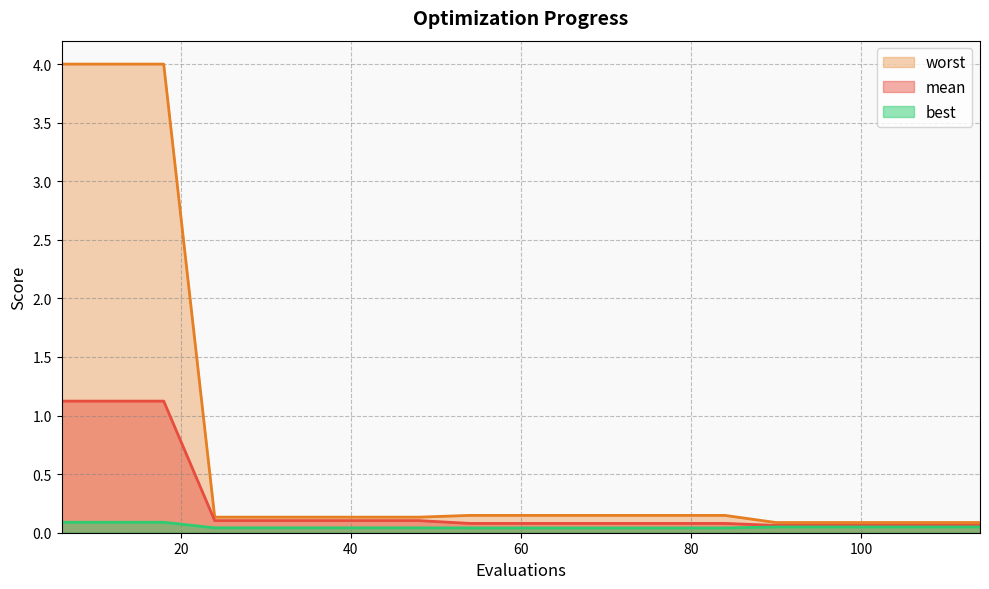

How many lines are shown in the chart?

3